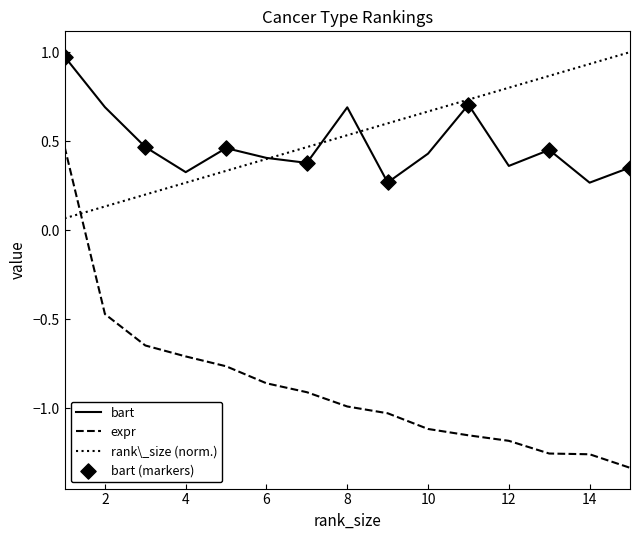

Which series has the largest range (max minus min)?

expr